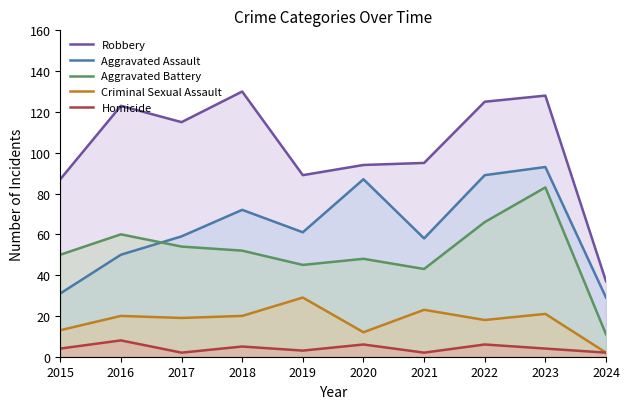

Which series changed the most between 2015 and 2023?

Aggravated Assault